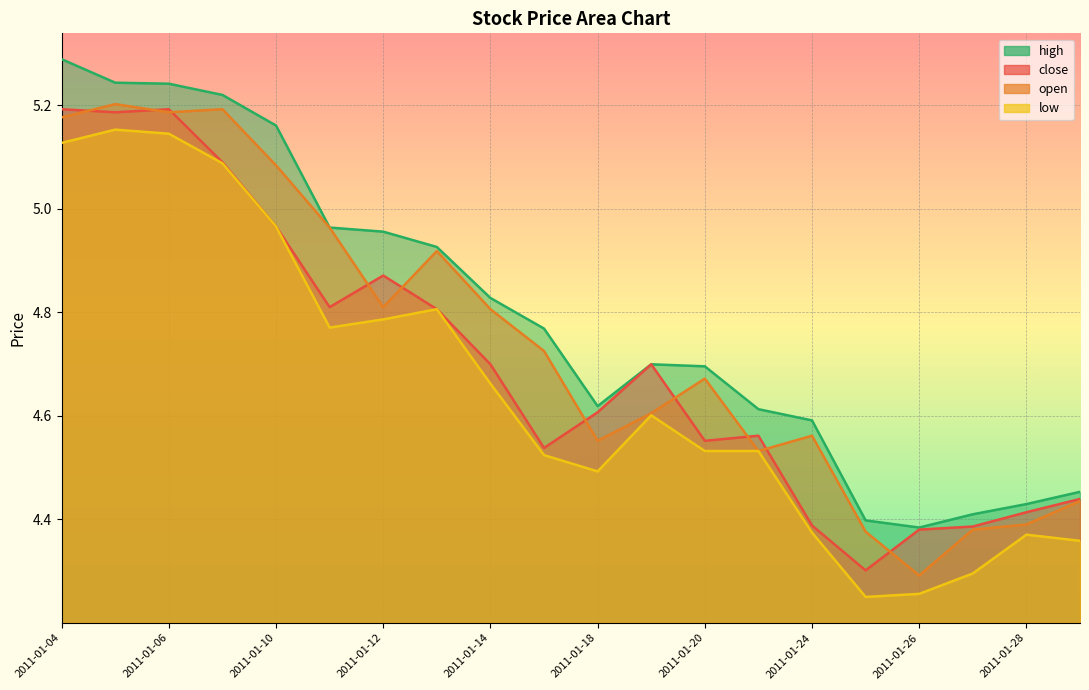

What is the sum of the high values at 2011-01-25 and 2011-01-19?

9.1